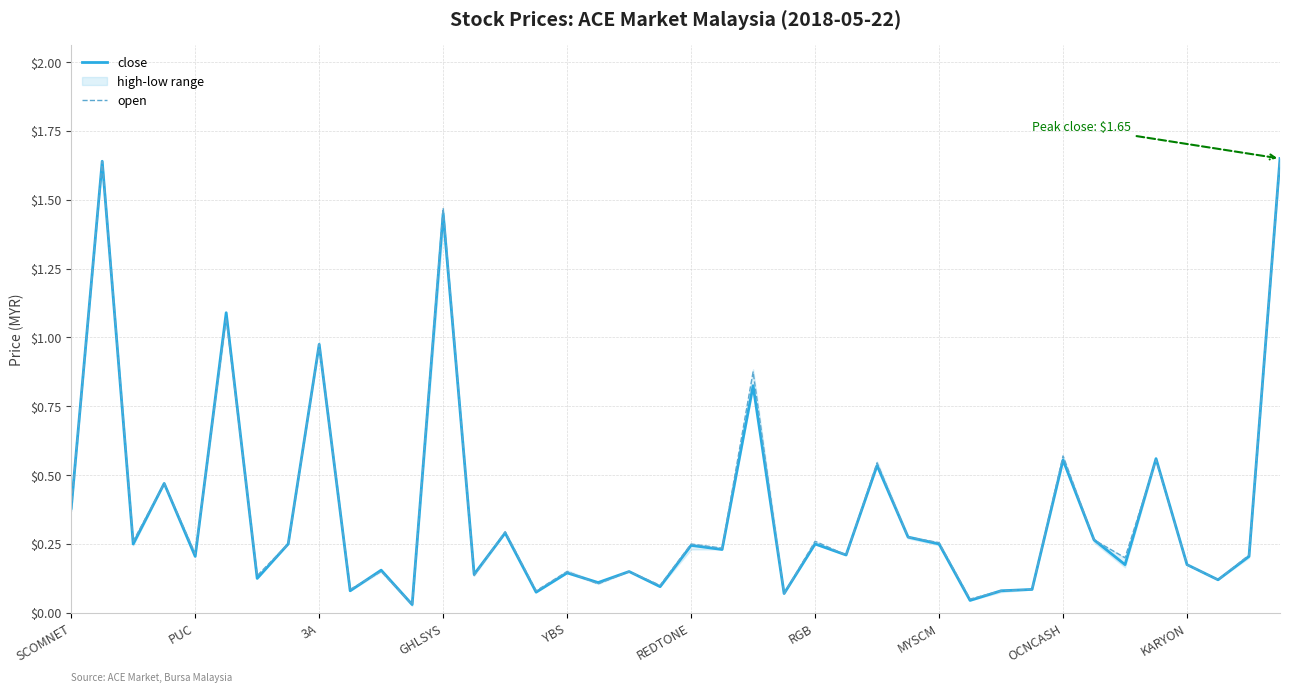

Between which two adjacent categories do close and open first intersect?

YBS and REDTONE